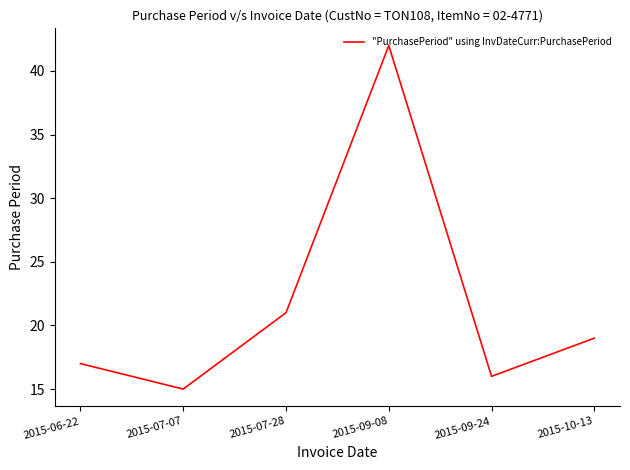

What is the smallest value displayed?

15